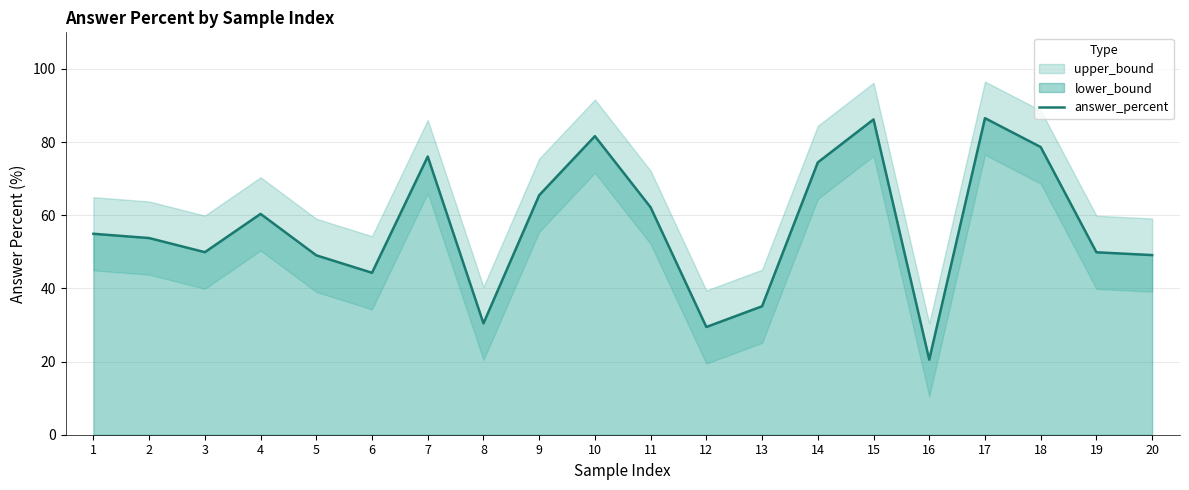

Which category has the lowest value in the answer_percent series?

16